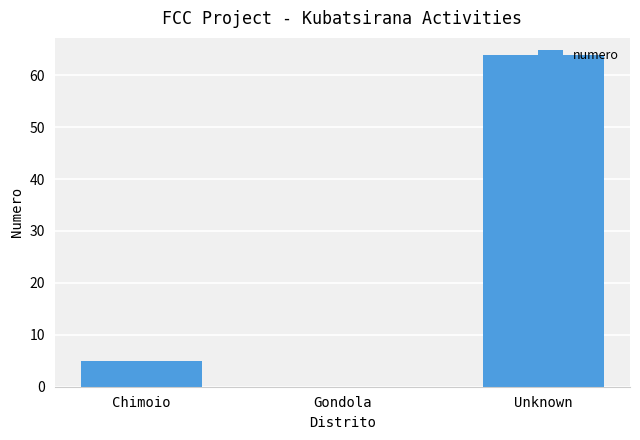

Count the number of categories in the chart.

3